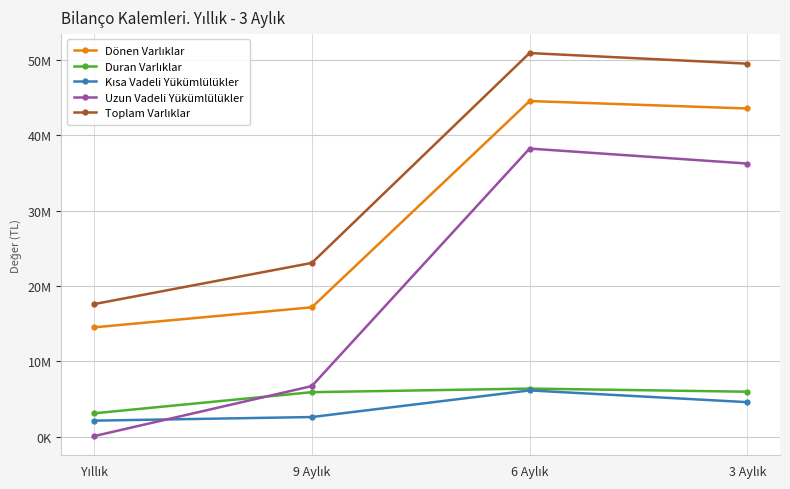

The value of Kısa Vadeli Yükümlülükler at 6 Aylık is 6130328. True or false?

True